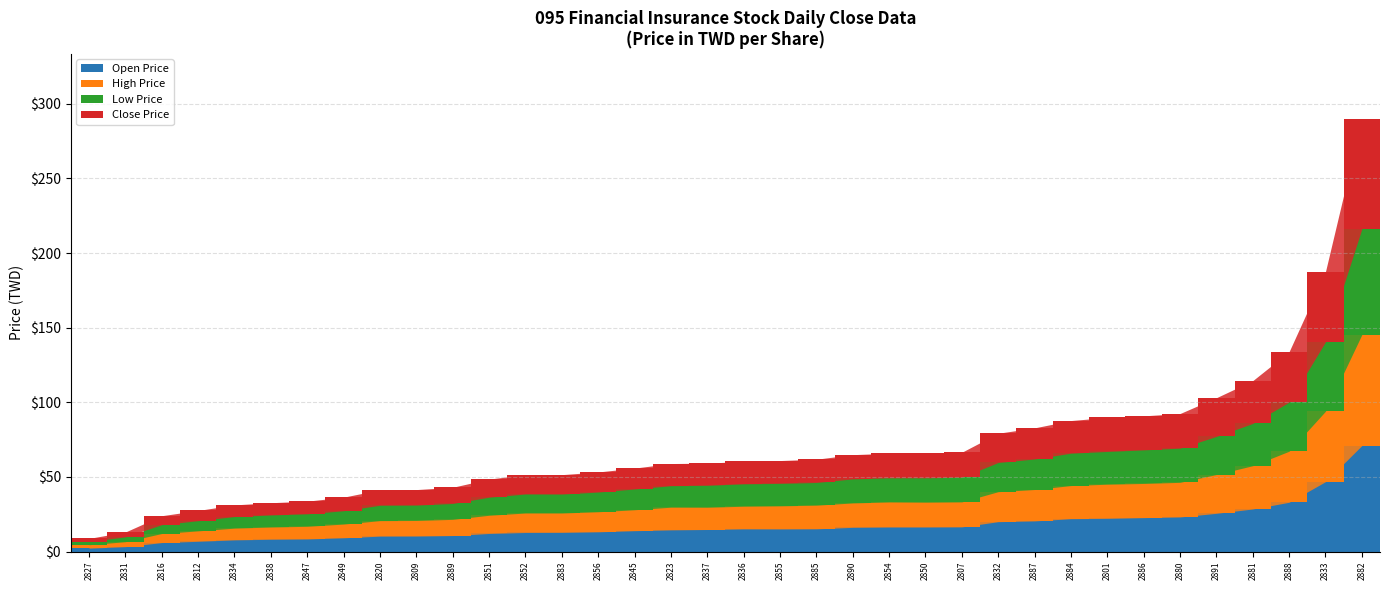

What is the highest value of the Open Price series?

71.0